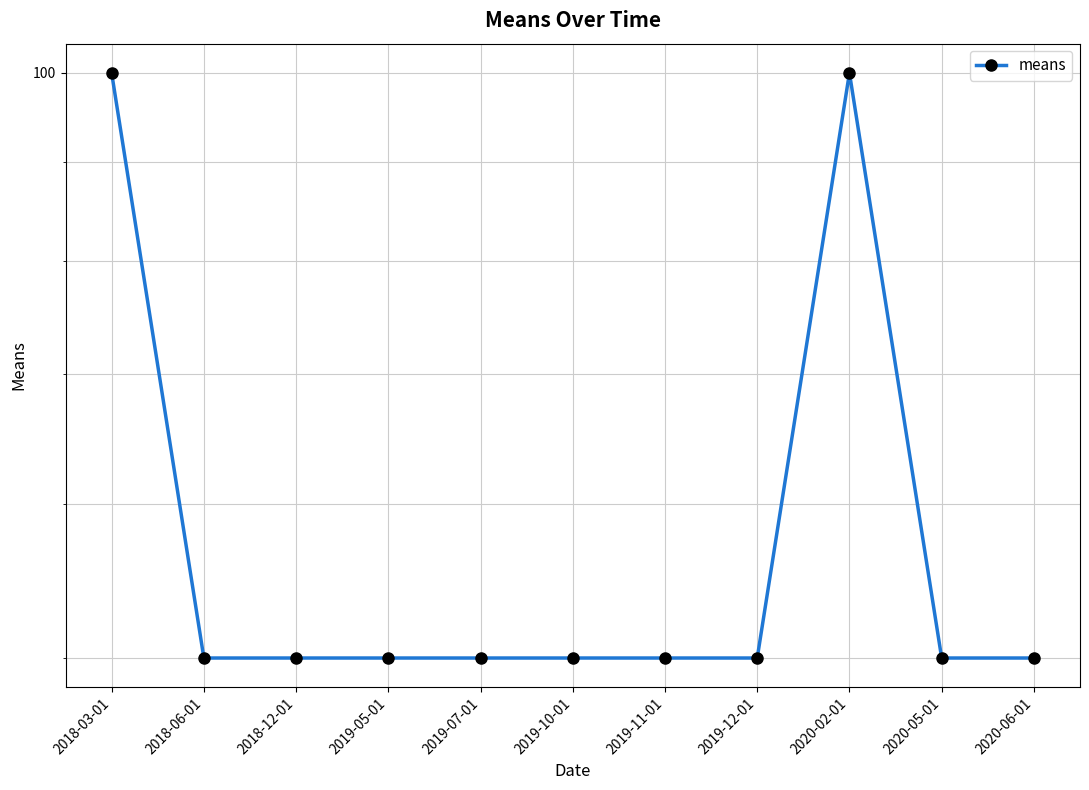

What is the difference between the maximum and minimum values?

50